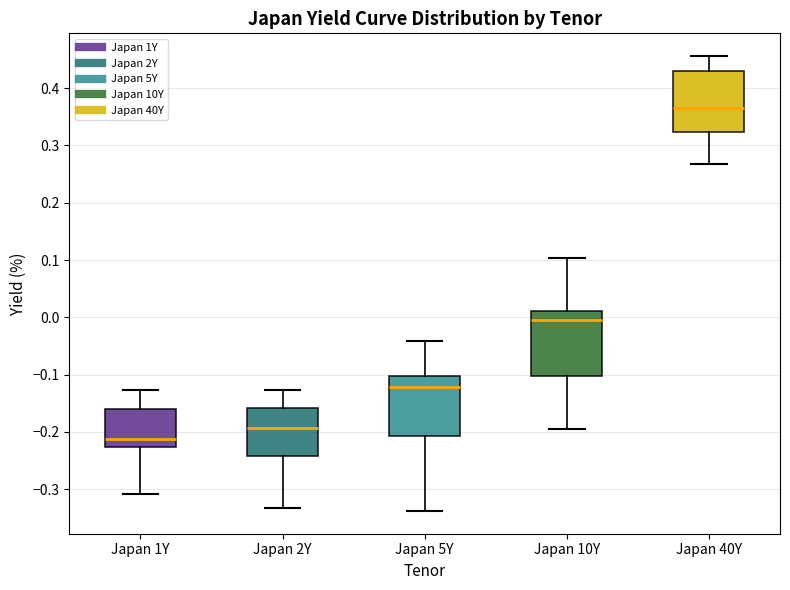

Where is the lower edge of the box for Japan 10Y on the y-axis? The values are not printed on the chart, so give them approximately, as read against the axis.

-0.10